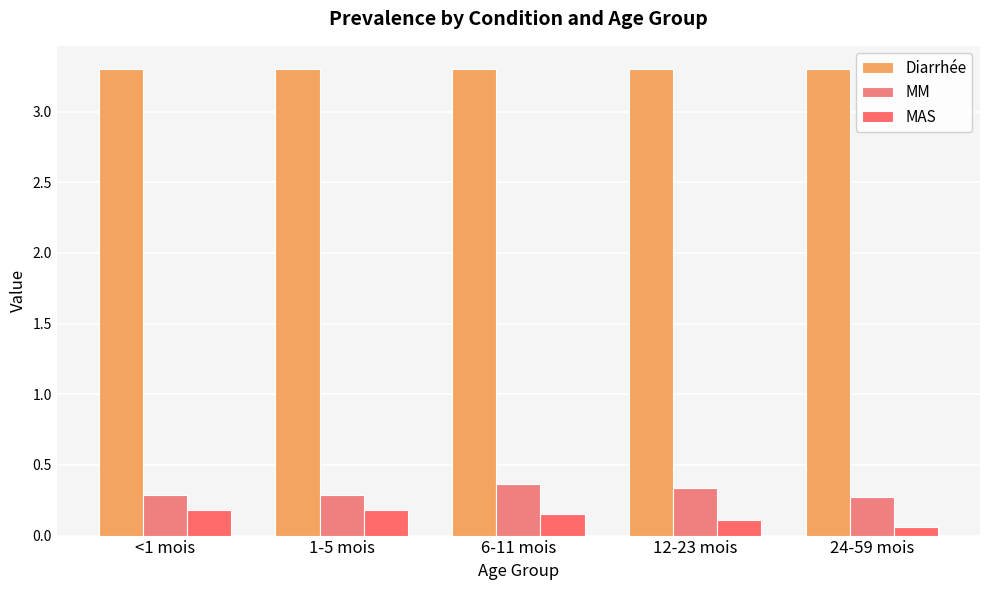

What is the difference between the maximum and minimum values in the MAS series?

0.1